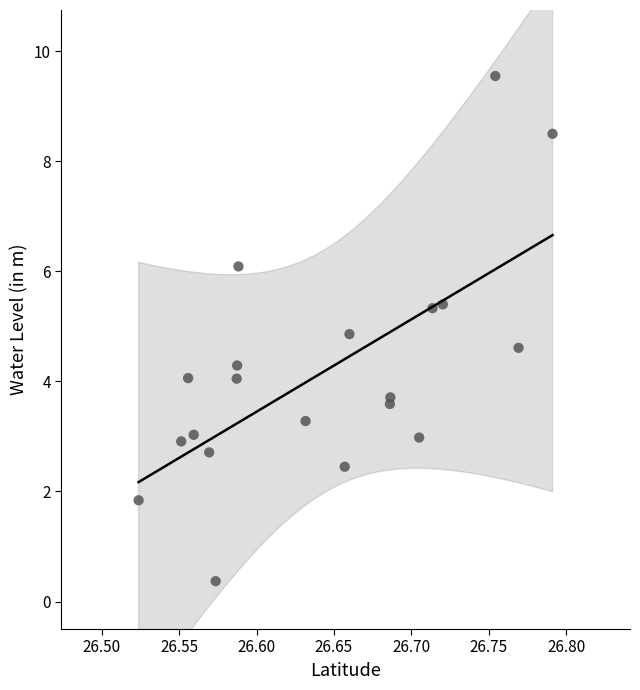

What is the range of Y values (max minus min)?

9.2